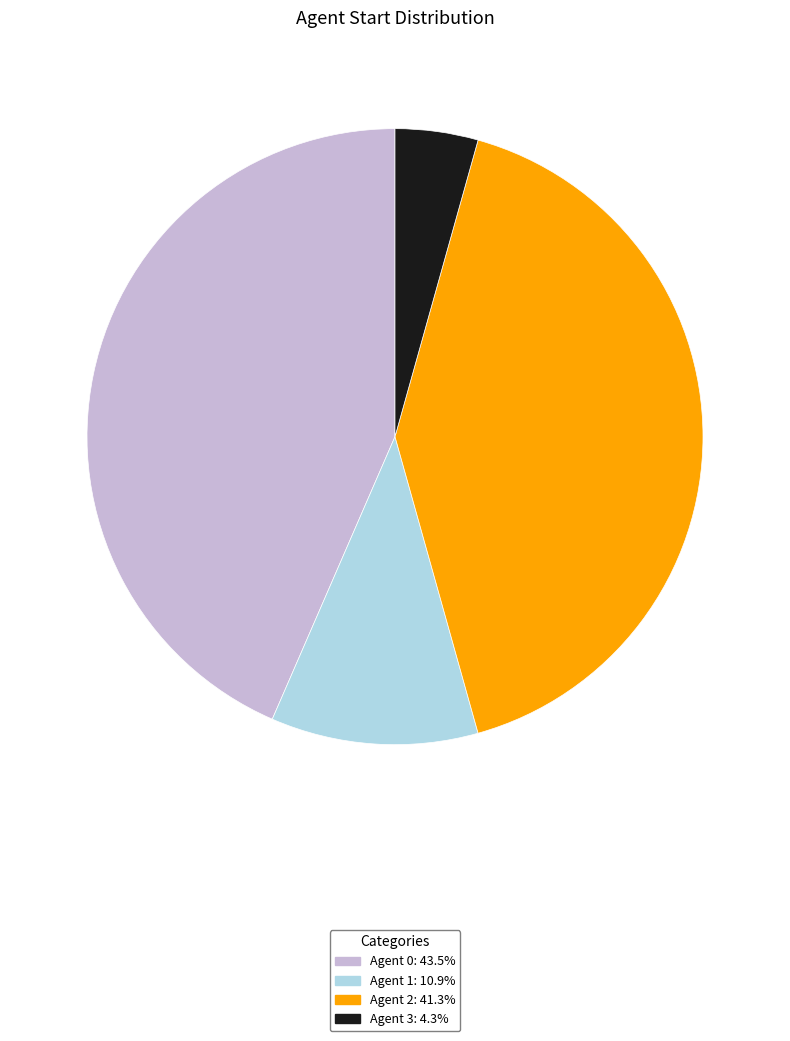

How many slices are in this pie chart?

4